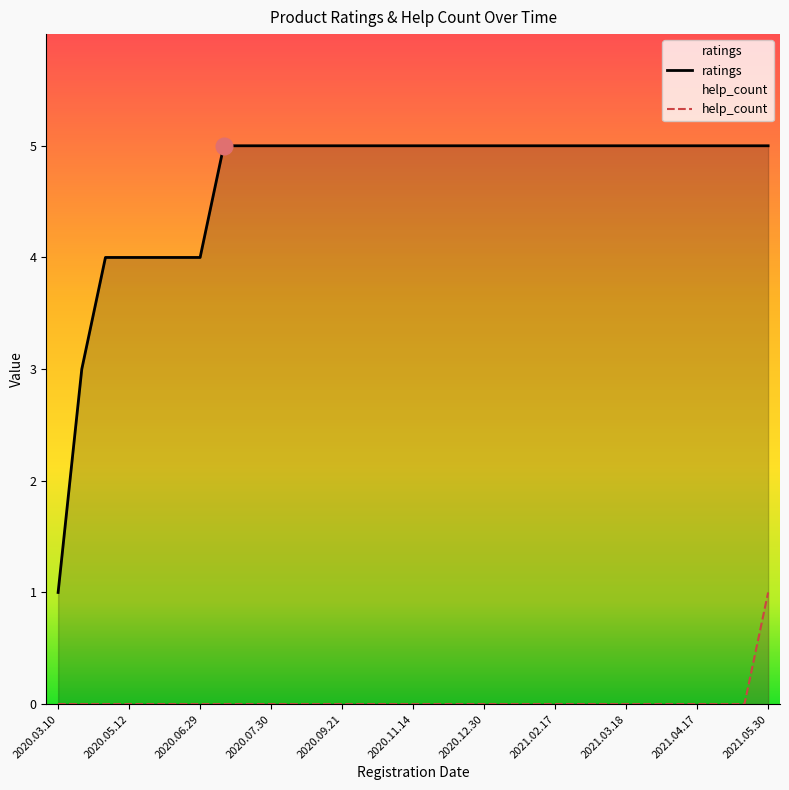

Reading left to right, list all the values displayed in this chart.

ratings: 1	3	4	4	4	4	4	5	5	5	5	5	5	5	5	5	5	5	5	5	5	5	5	5	5	5	5	5	5	5	5
help_count: 0	0	0	0	0	0	0	0	0	0	0	0	0	0	0	0	0	0	0	0	0	0	0	0	0	0	0	0	0	0	1